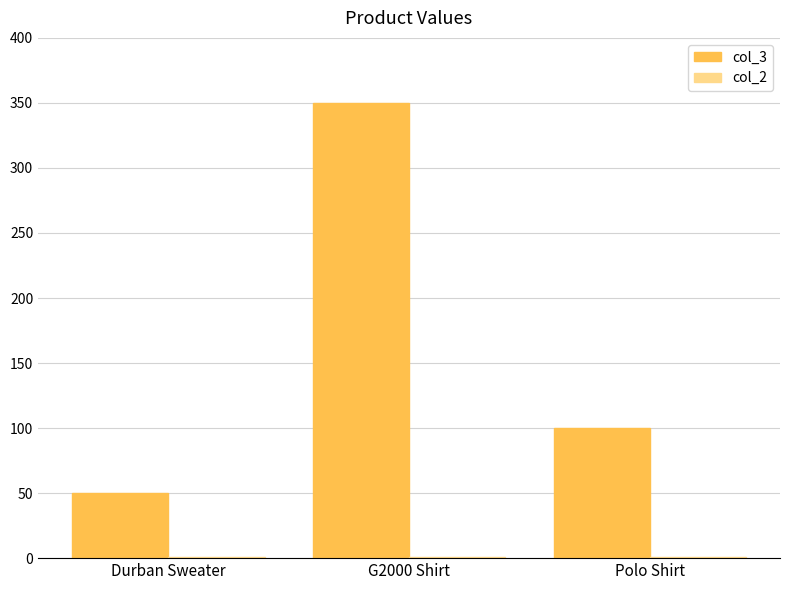

Is it true that col_3 equals 100 at Polo Shirt?

True